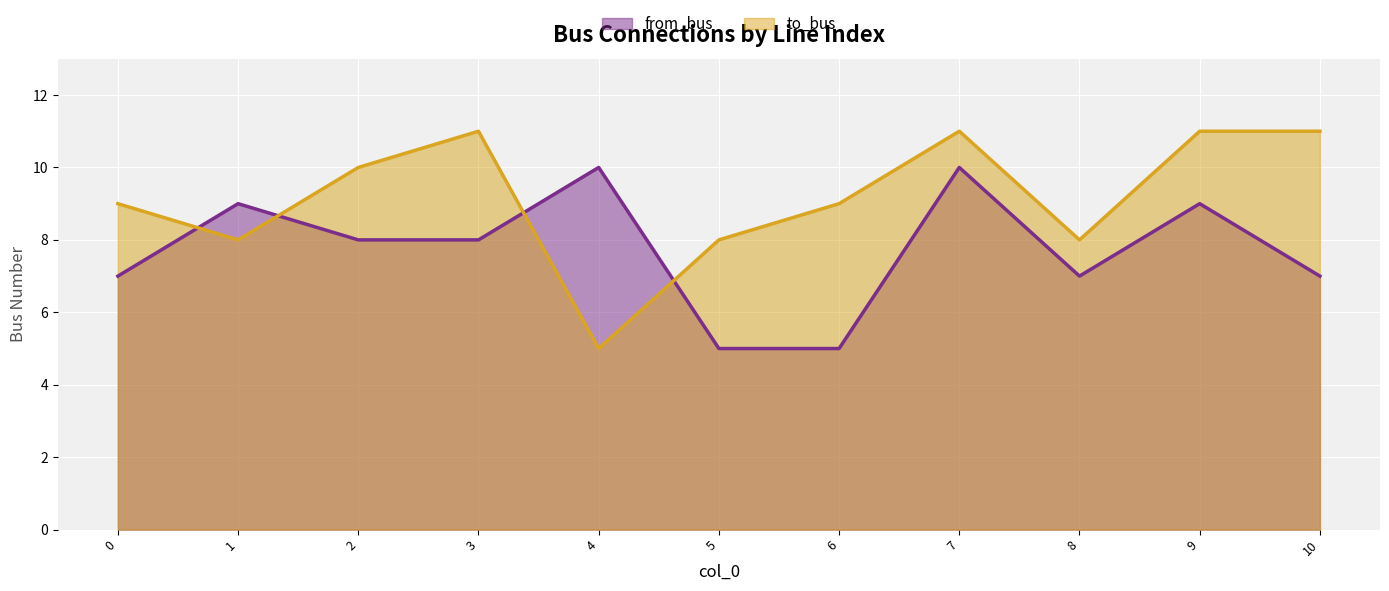

True or false: to_bus has more than 1 interior local peaks.

True